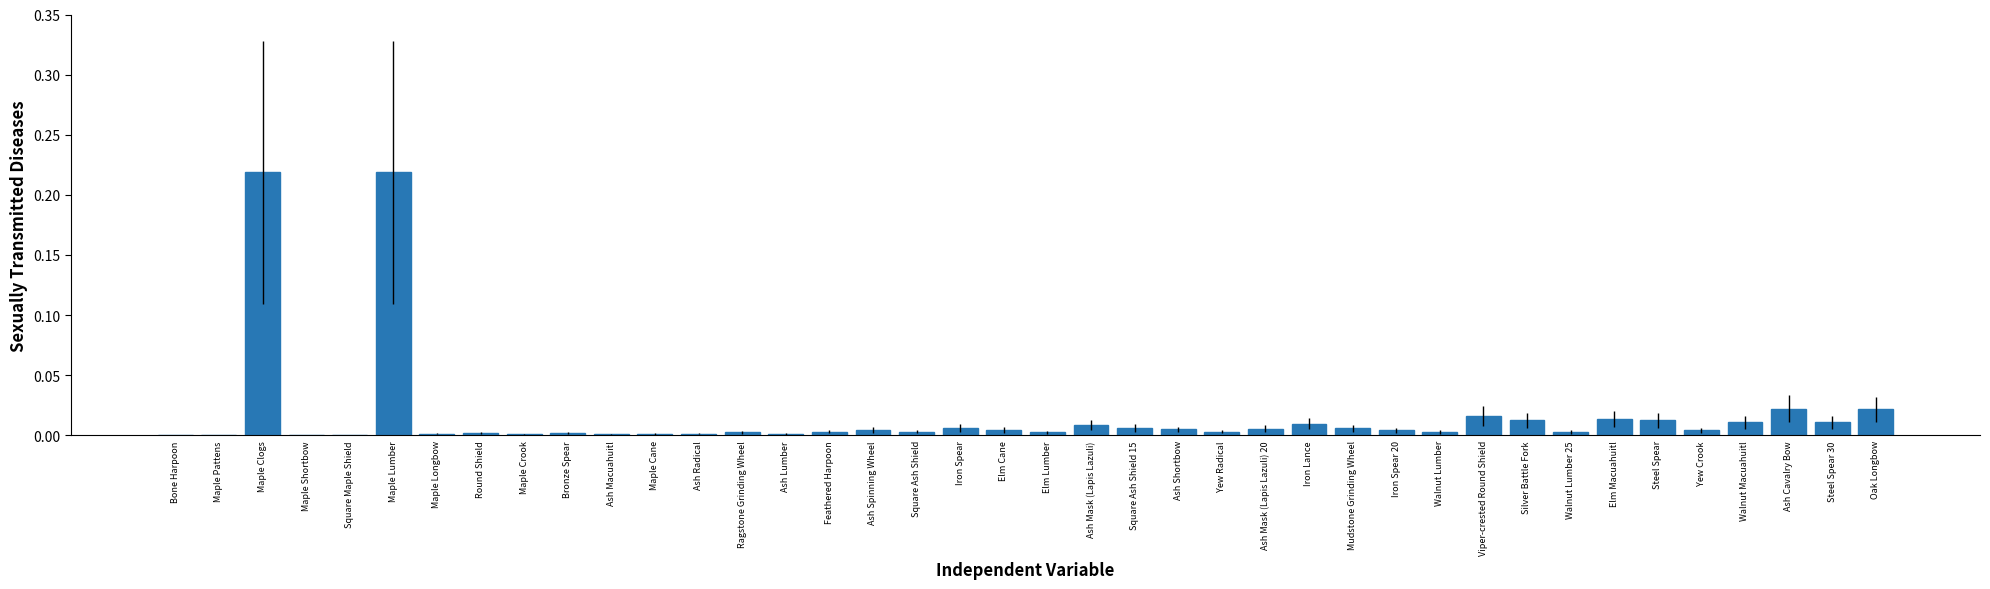

Are the bars horizontal?

No